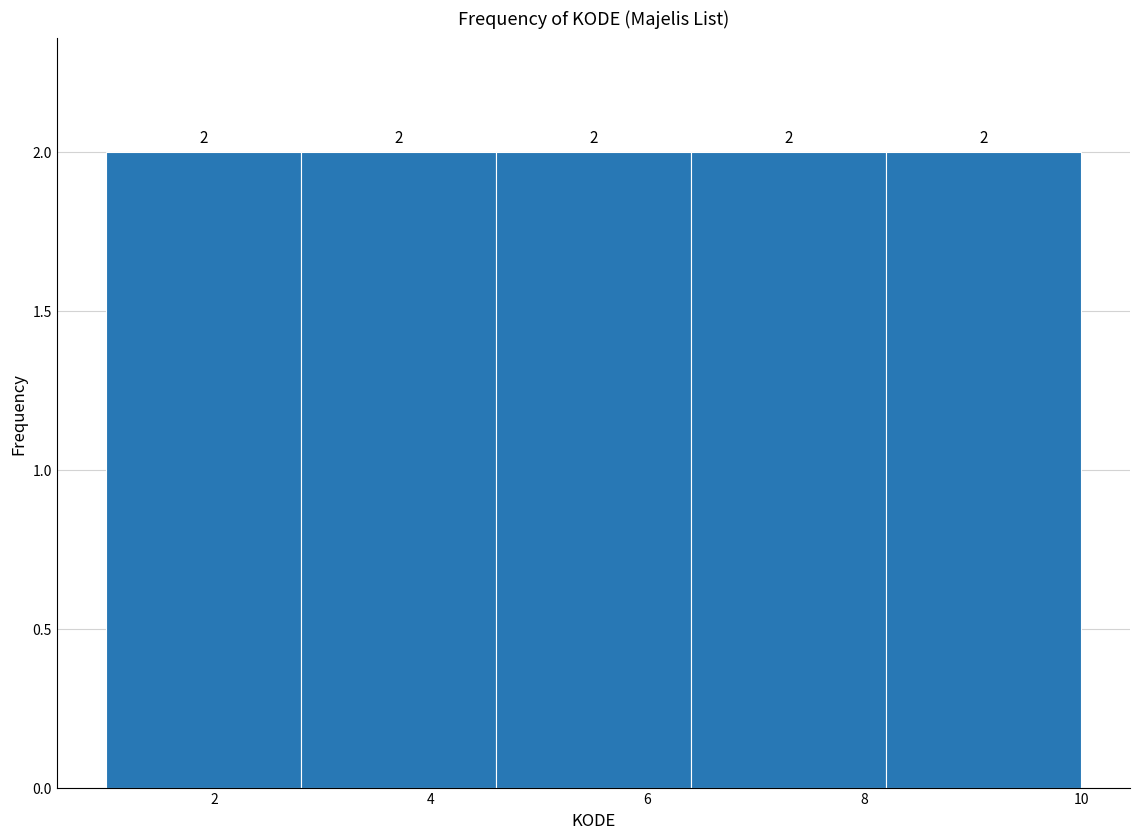

Reading left to right, list every bar in this chart as the range it spans on the x-axis followed by its height.

1.0 to 2.8: 2
2.8 to 4.6: 2
4.6 to 6.4: 2
6.4 to 8.2: 2
8.2 to 10.0: 2